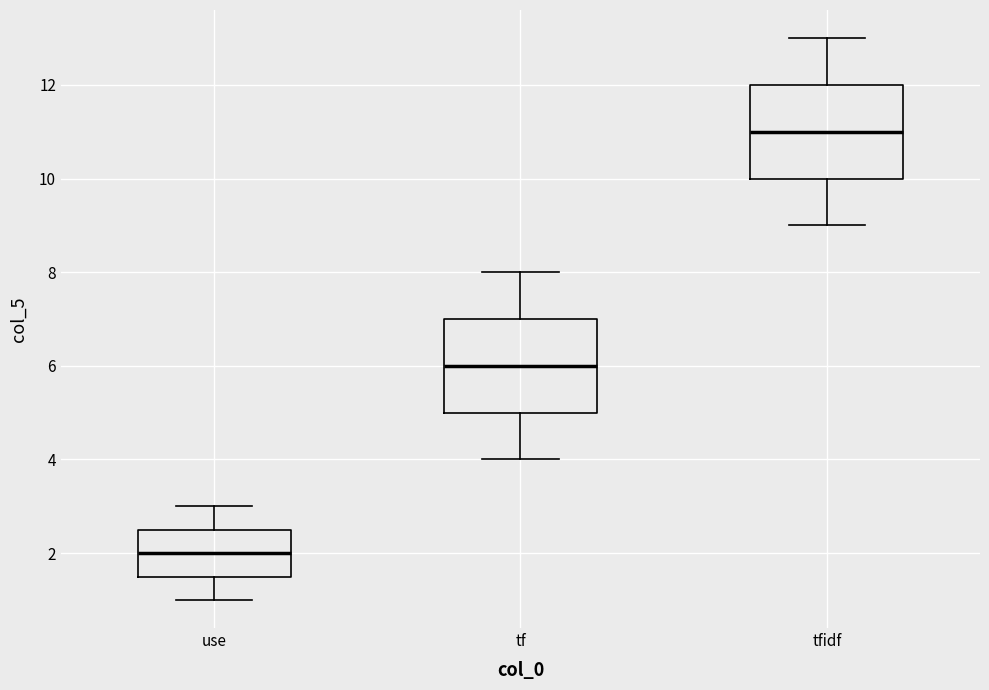

Which box has the lowest median line?

use